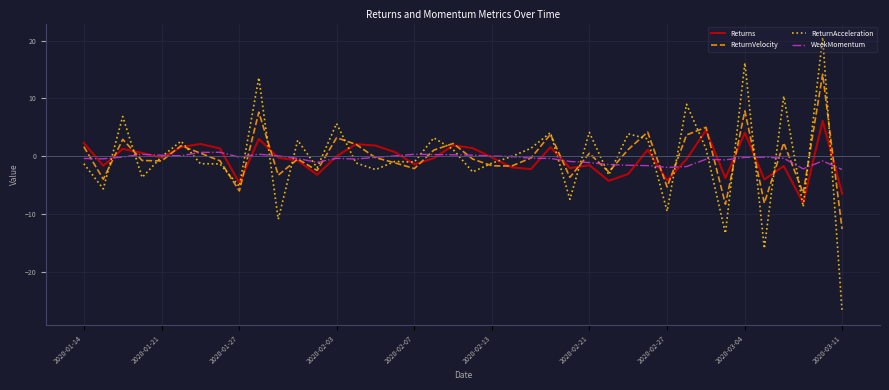

Rank the series by their maximum value, from highest to lowest.

ReturnAcceleration, ReturnVelocity, Returns, WeekMomentum